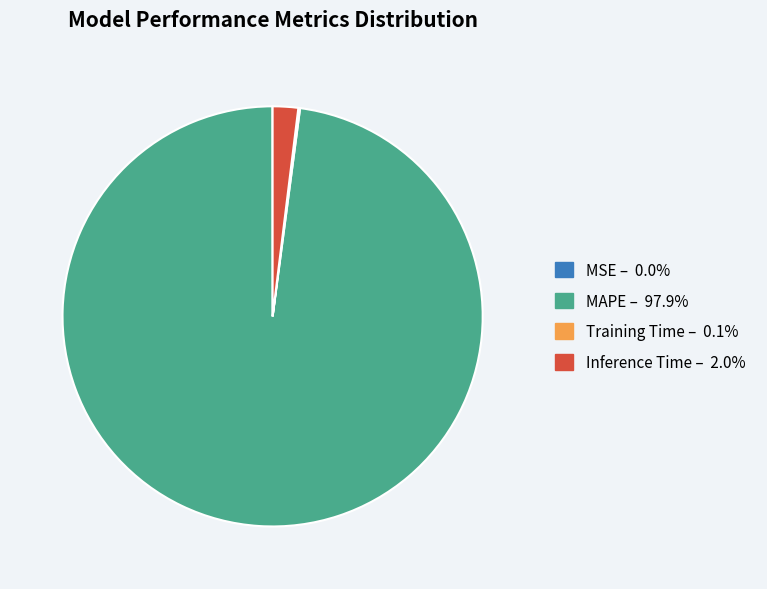

Is there any slice that represents more than half of the pie?

Yes